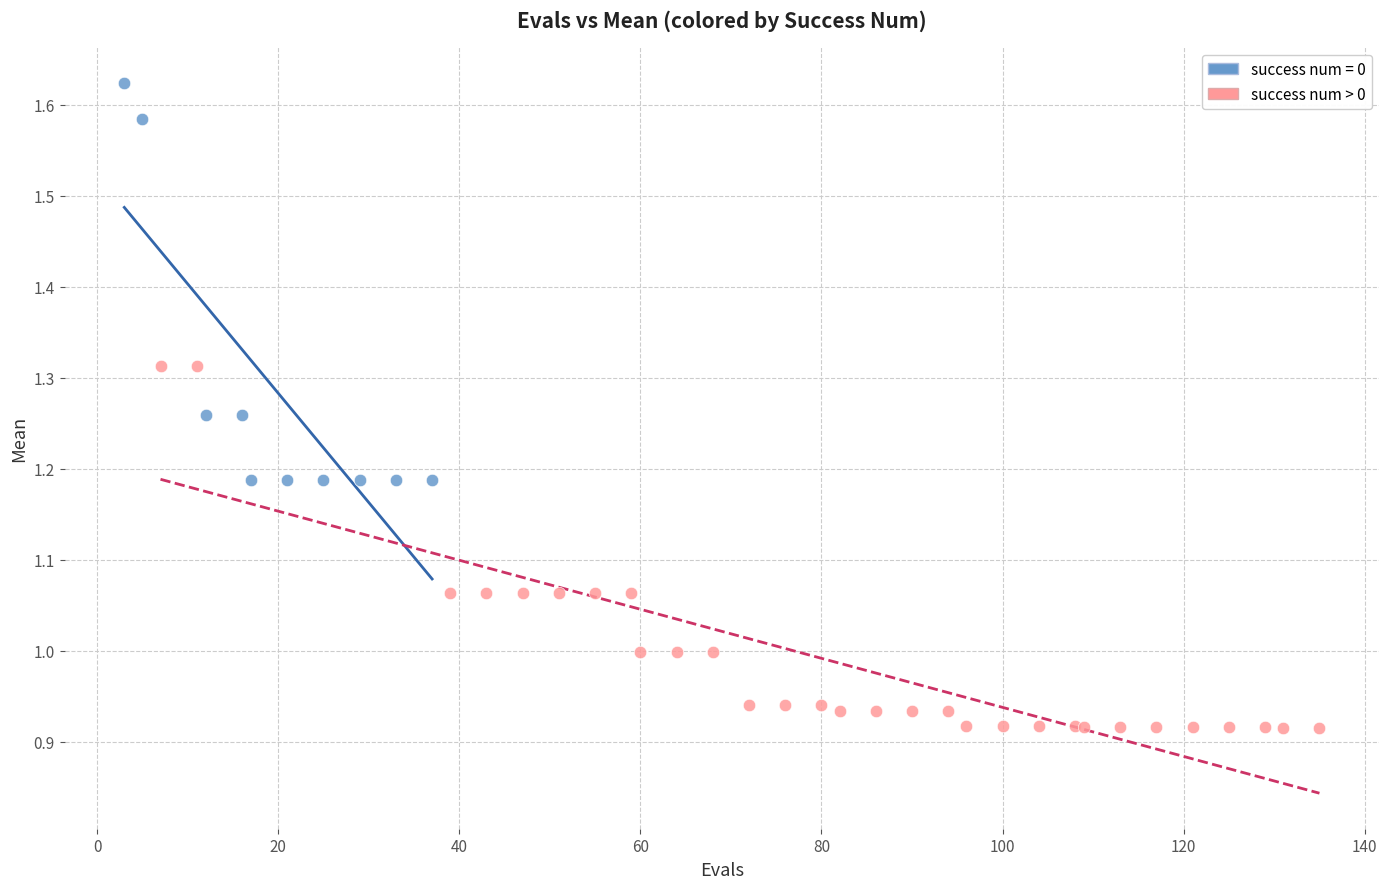

Which series contains the lowest Y value?

success num > 0